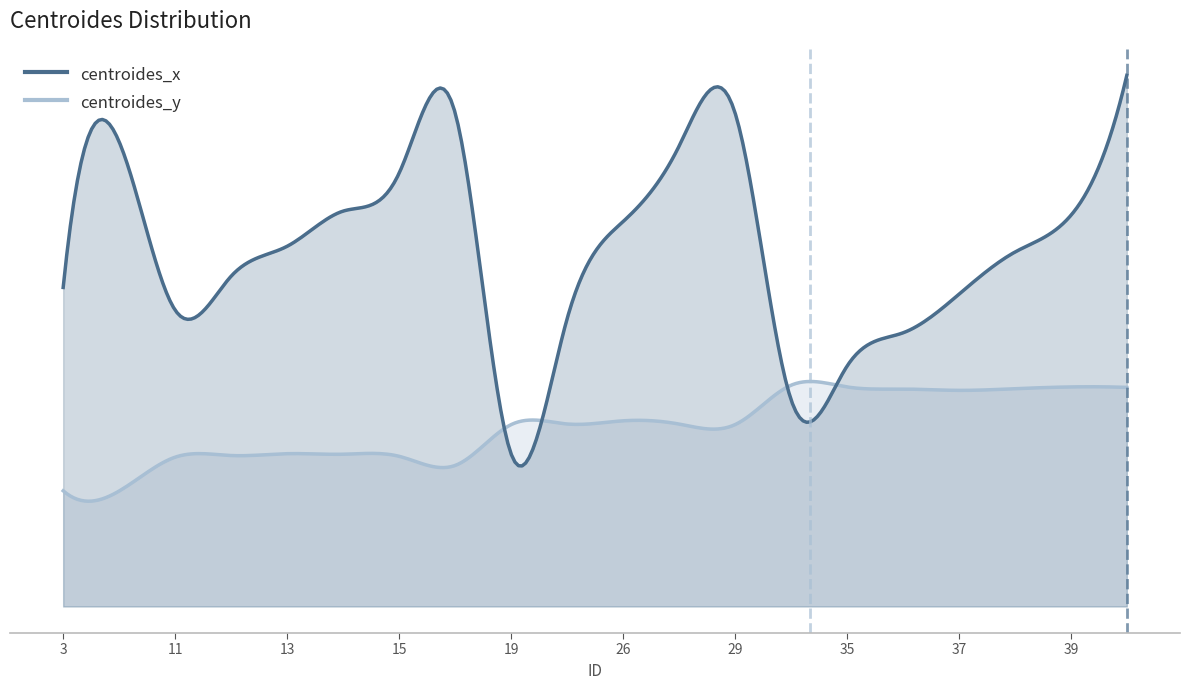

Where is centroides_y nearest to the value 24?

13